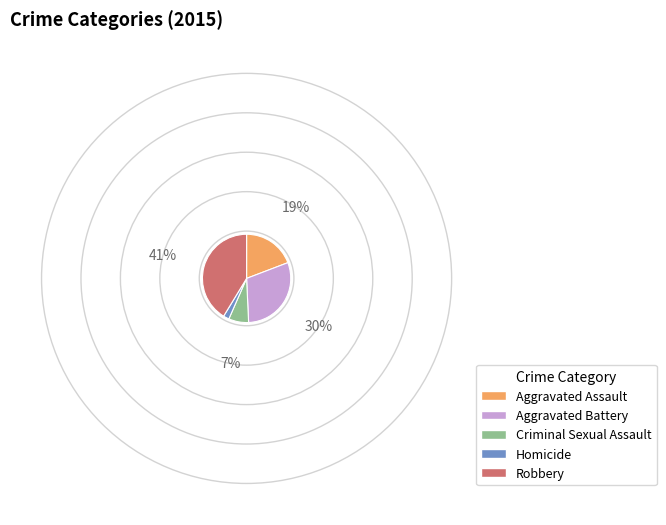

Is the sum of Robbery and Aggravated Assault greater than half?

Yes